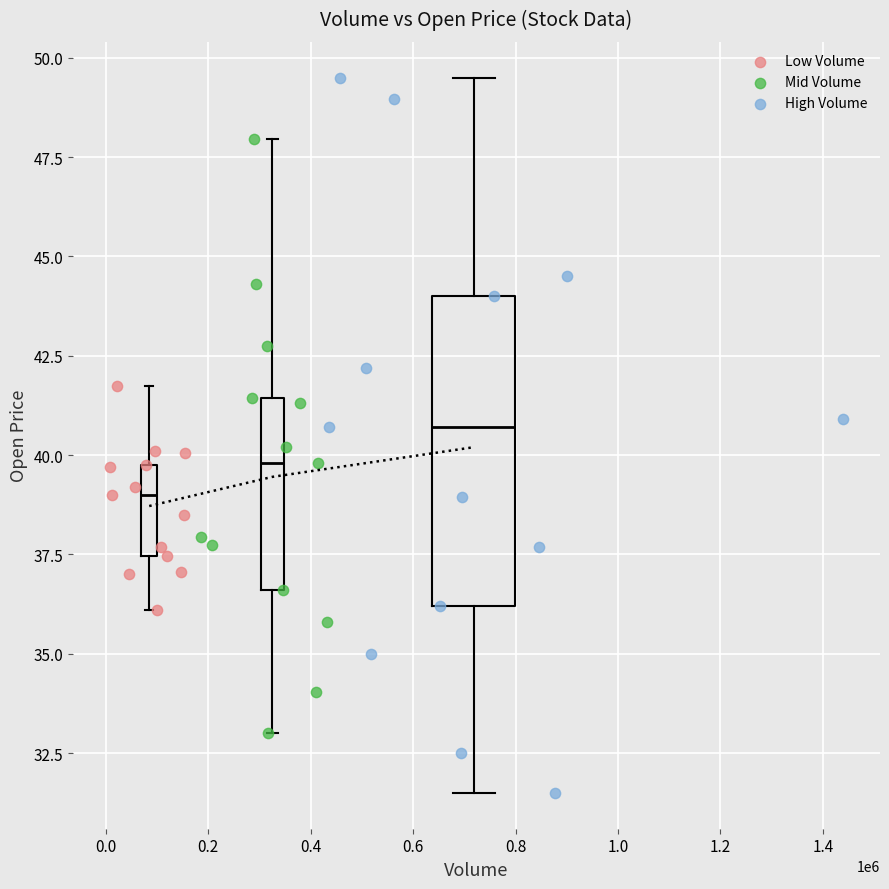

Which series has the largest Y range (max minus min)?

High Volume